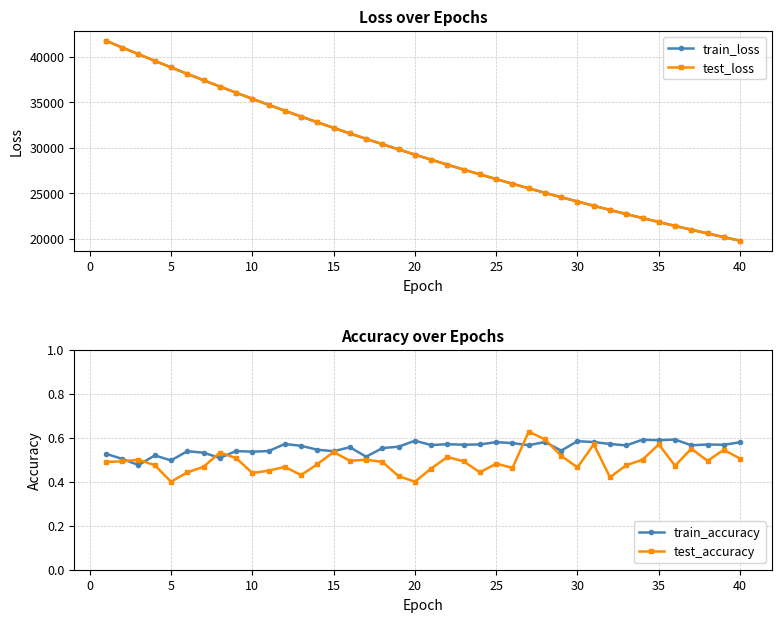

What is the minimum value for train_loss?

19797.7